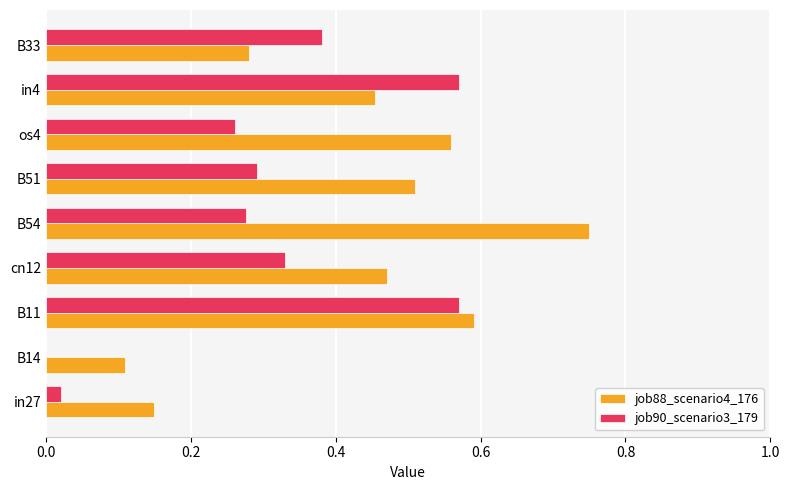

How many values in the job90_scenario3_179 series exceed 0?

8